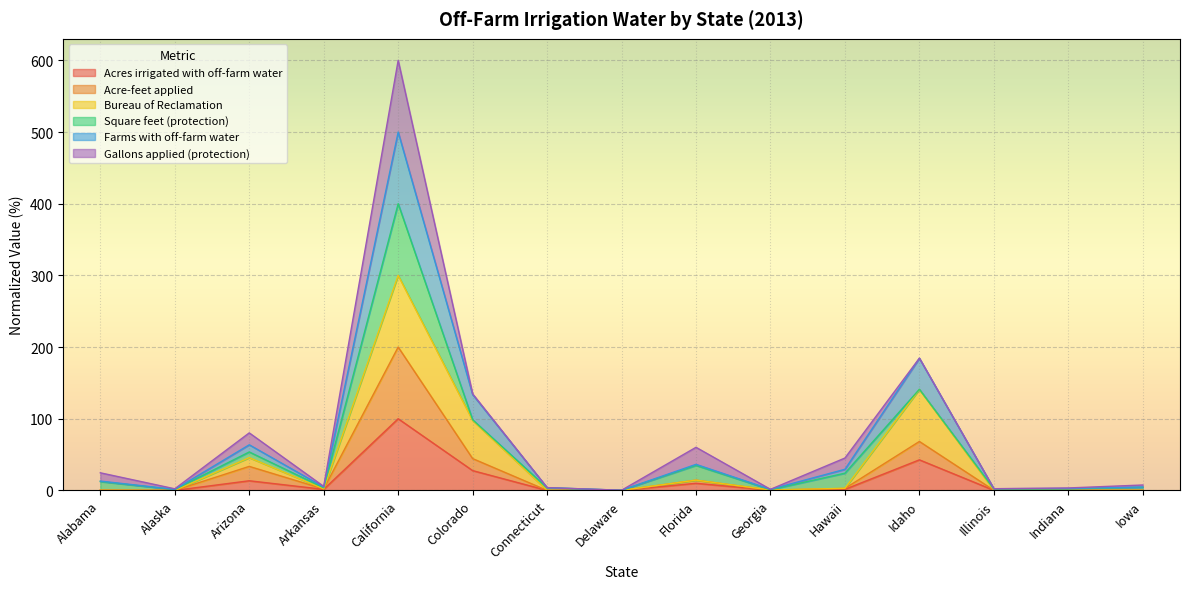

True or false: Acre-feet applied and Farms with off-farm water cross at least once.

False